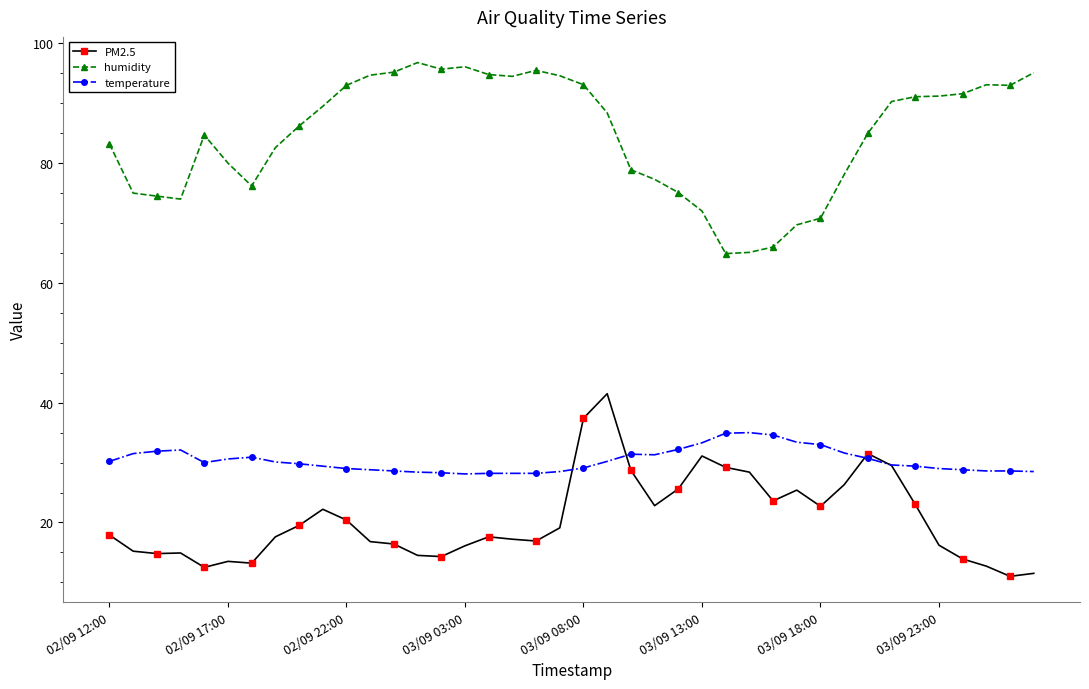

True or false: temperature has more than 2 points higher than both neighbors.

True